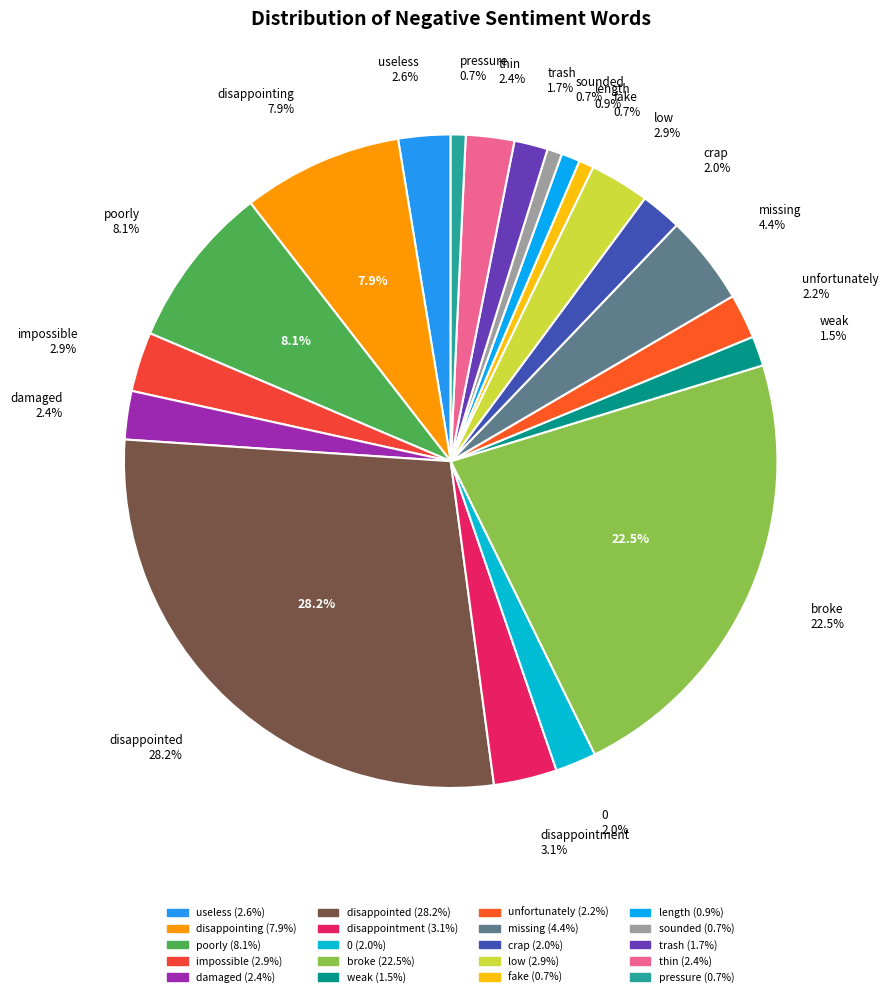

Does any single category account for the majority?

No